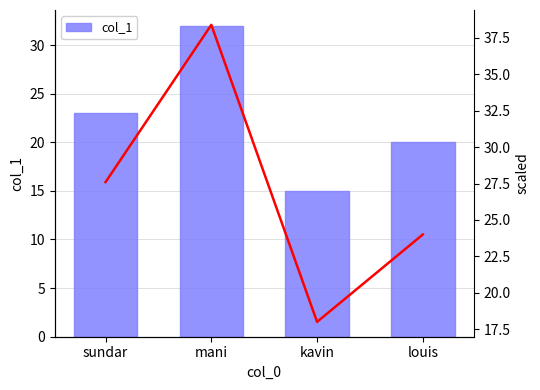

Is it true that trend equals 42.2 at louis?

False